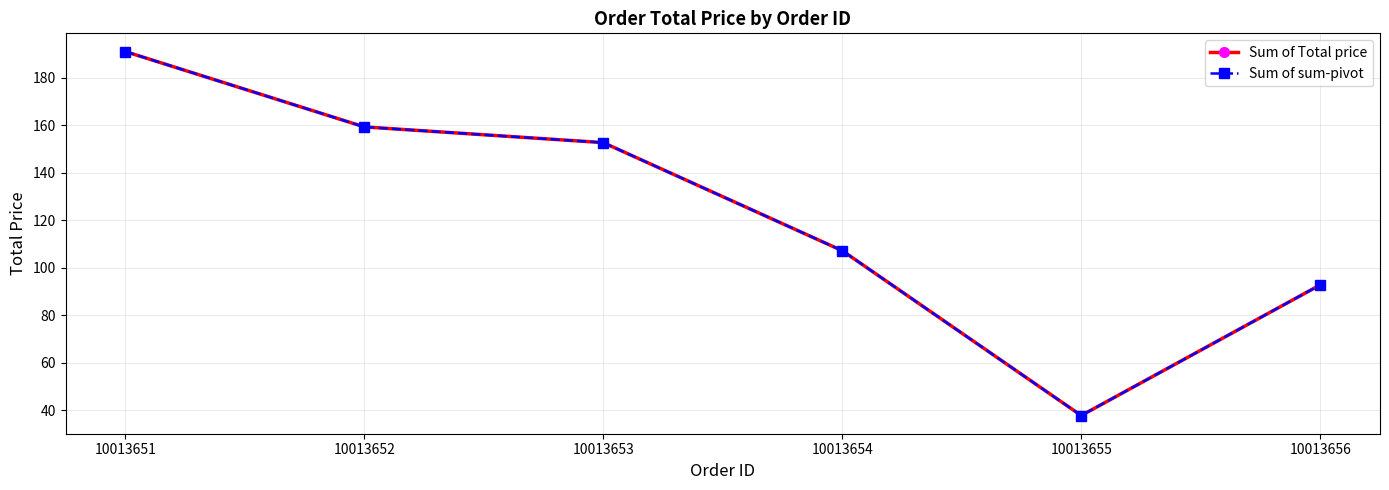

What is the value of the Sum of sum-pivot point at the 1st from the left?

191.1